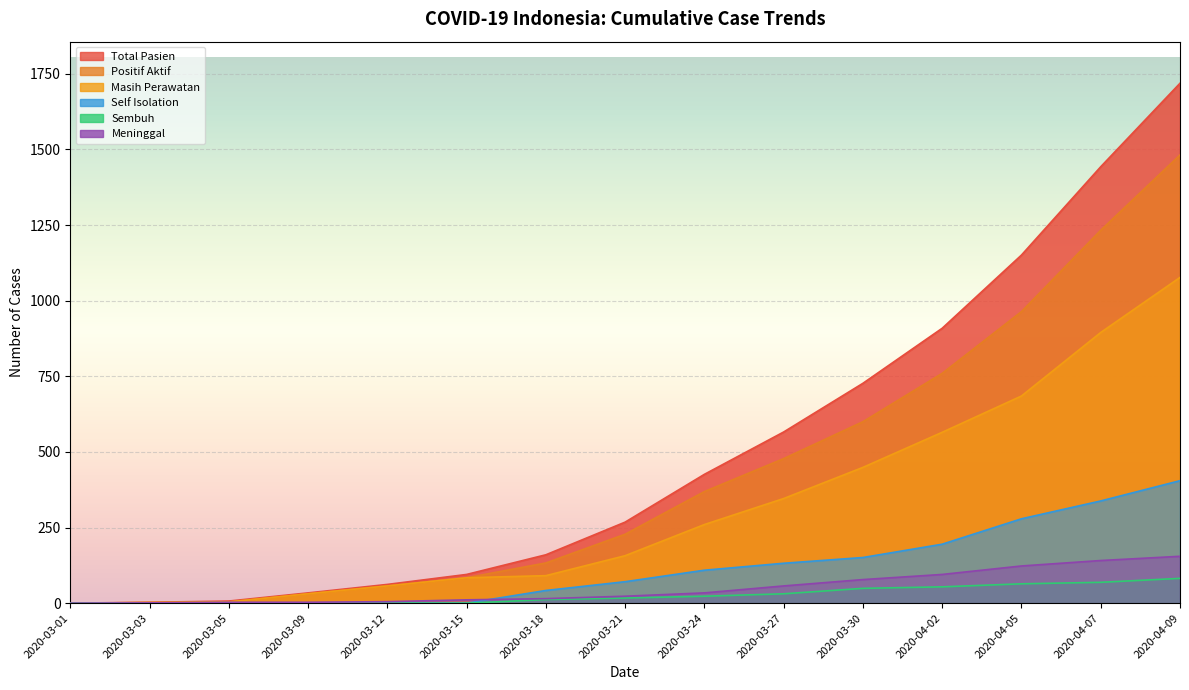

List the labels in order of Meninggal value, smallest first.

2020-03-01, 2020-03-03, 2020-03-05, 2020-03-09, 2020-03-12, 2020-03-15, 2020-03-18, 2020-03-21, 2020-03-24, 2020-03-27, 2020-03-30, 2020-04-02, 2020-04-05, 2020-04-07, 2020-04-09